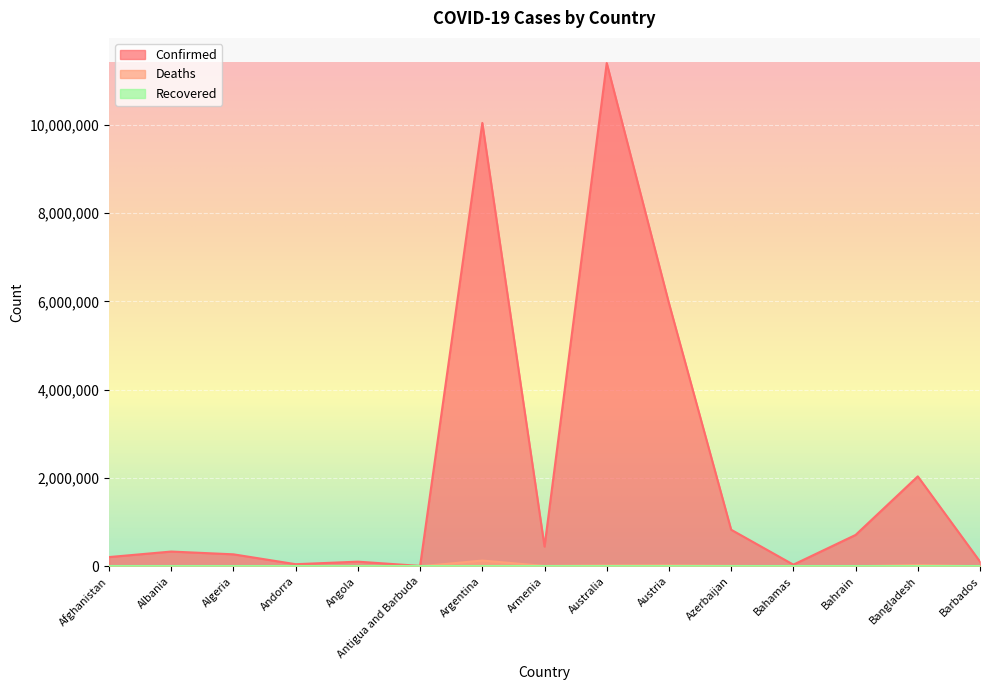

True or false: Deaths and Confirmed cross at least once.

False